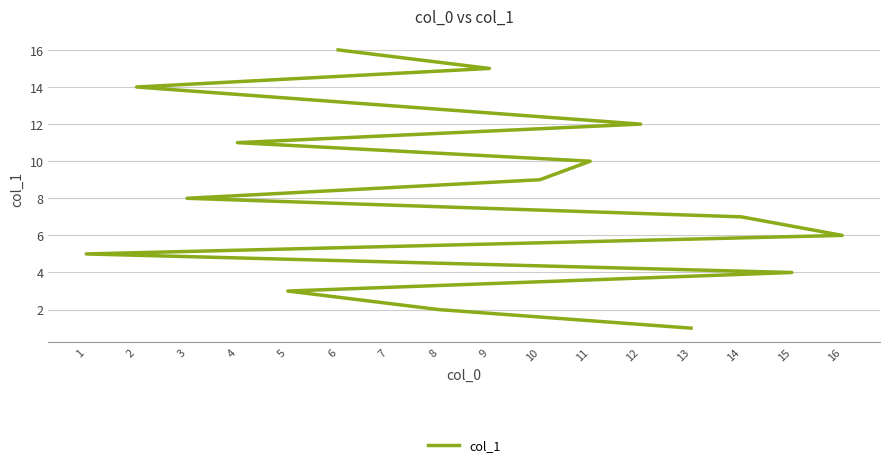

What is the change in value from 13 to 6?

+15